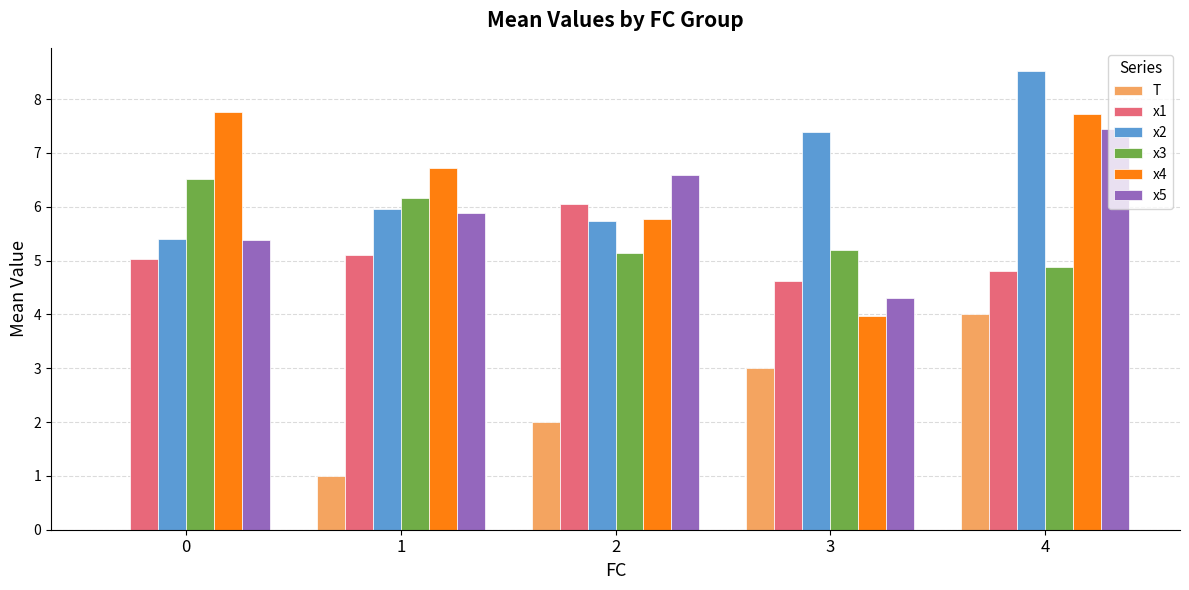

What is the difference between the x2 values at 4 and 0?

3.1